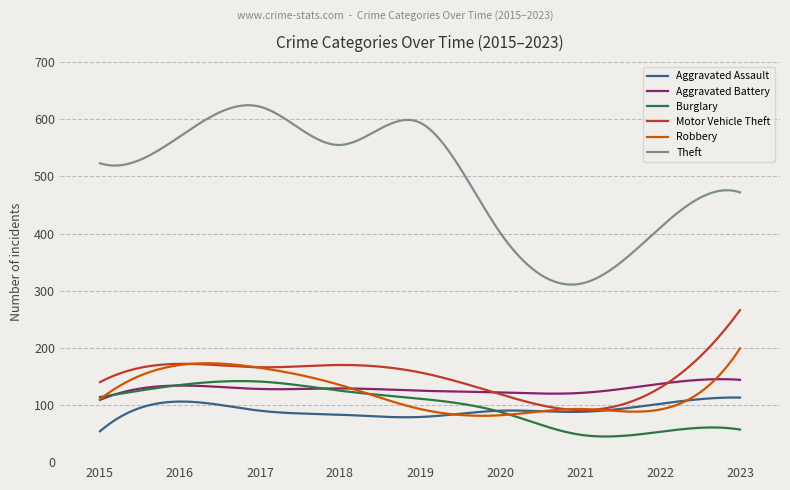

How many categories are shown in the chart?

300